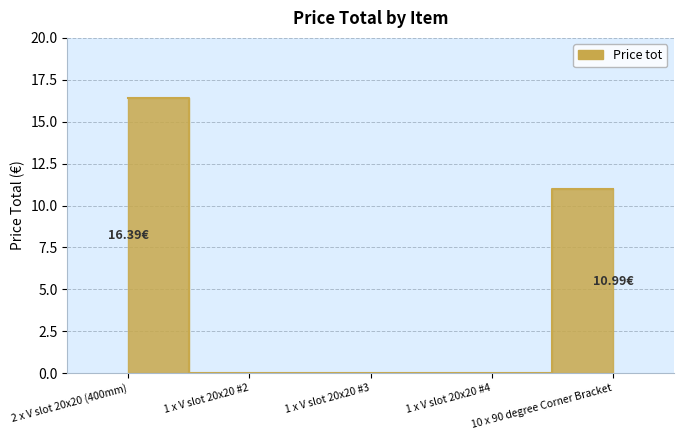

Count the number of data series in this chart.

1